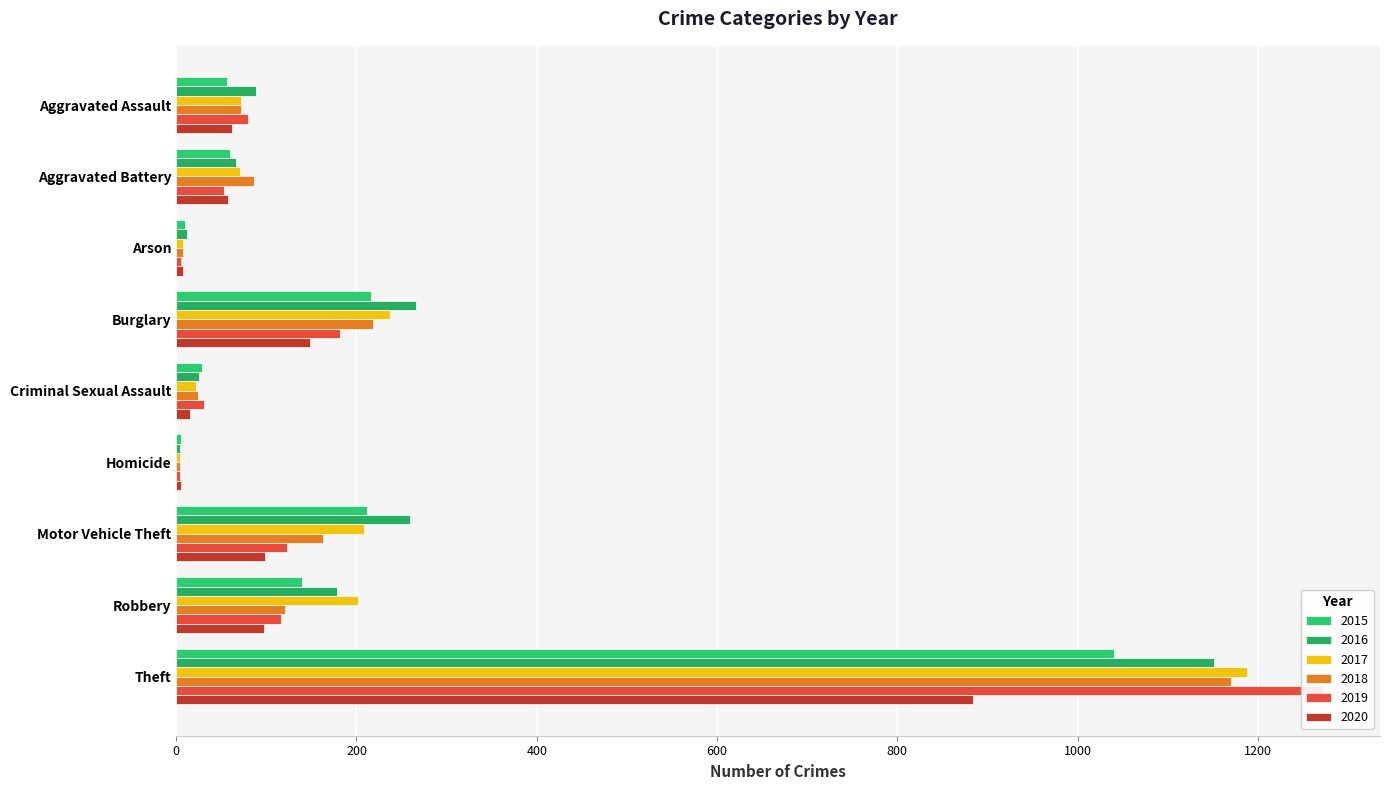

Reading left to right, list all the values displayed in this chart.

2015: 56	60	10	216	29	5	212	139	1041
2016: 88	66	12	266	25	4	259	178	1151
2017: 72	71	7	237	22	4	208	202	1188
2018: 72	86	7	218	24	4	163	121	1170
2019: 80	53	5	182	31	4	123	116	1272
2020: 62	57	7	148	15	5	99	97	884